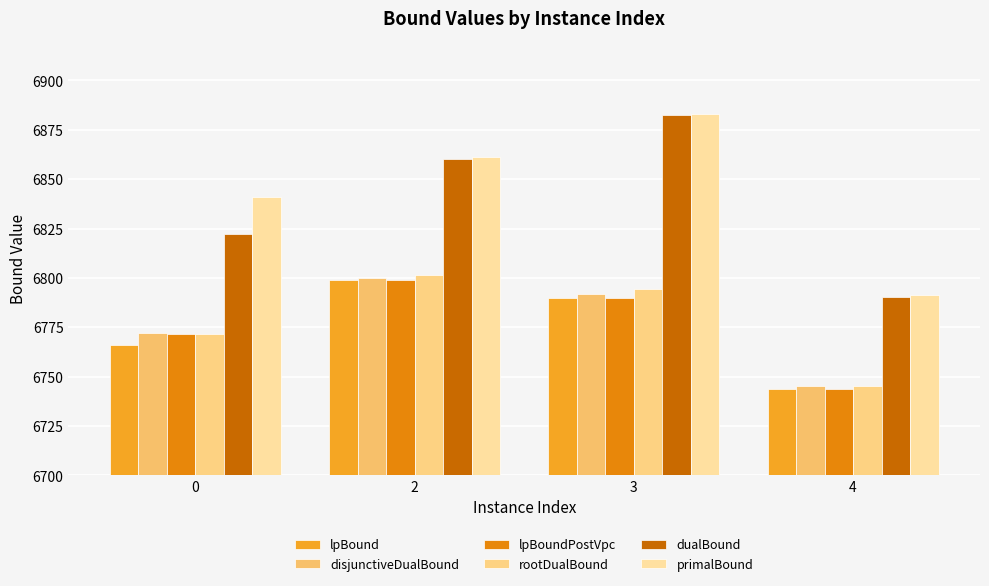

The rootDualBound series shows 6794.3 at 3. True or false?

True